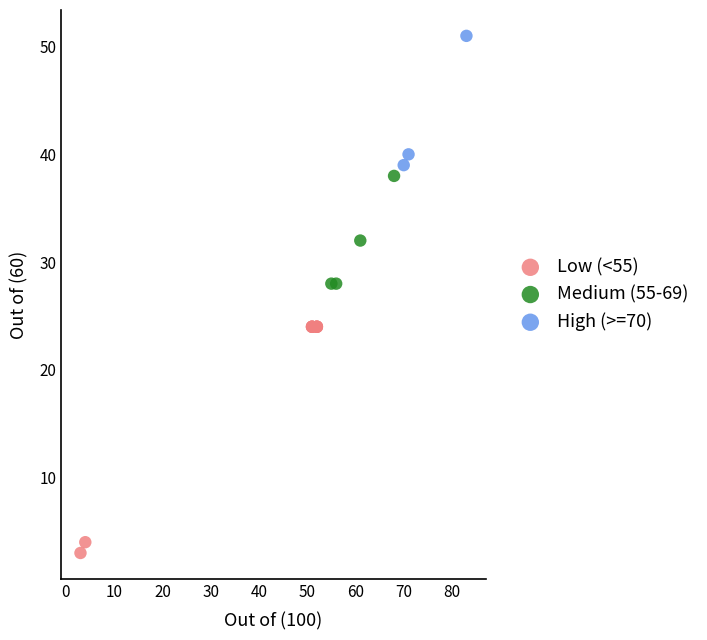

Which series has the largest Y range (max minus min)?

Low (<55)